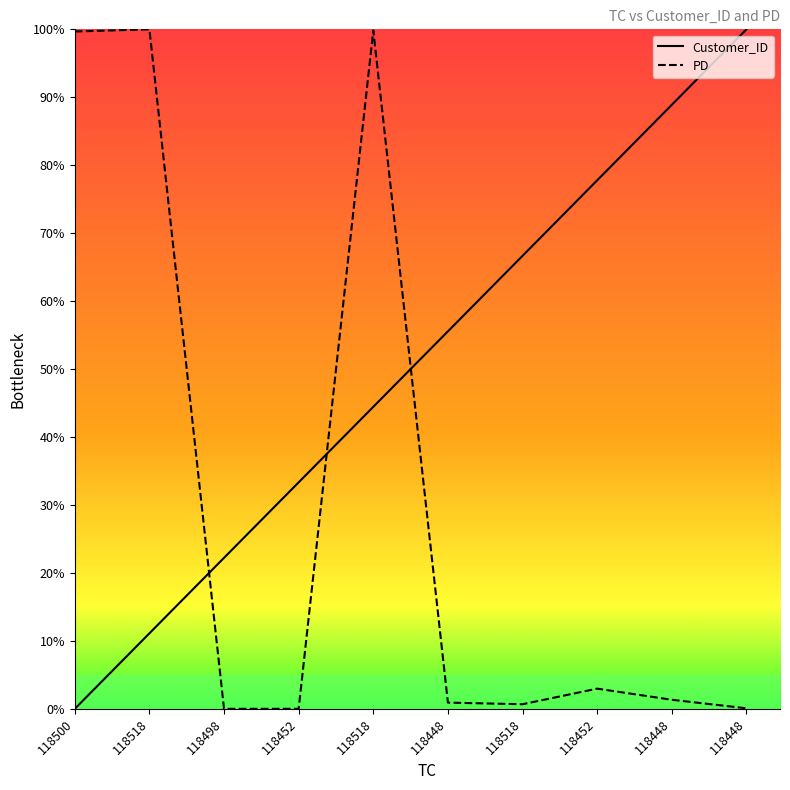

What are all the series names shown in the legend?

Customer_ID, PD